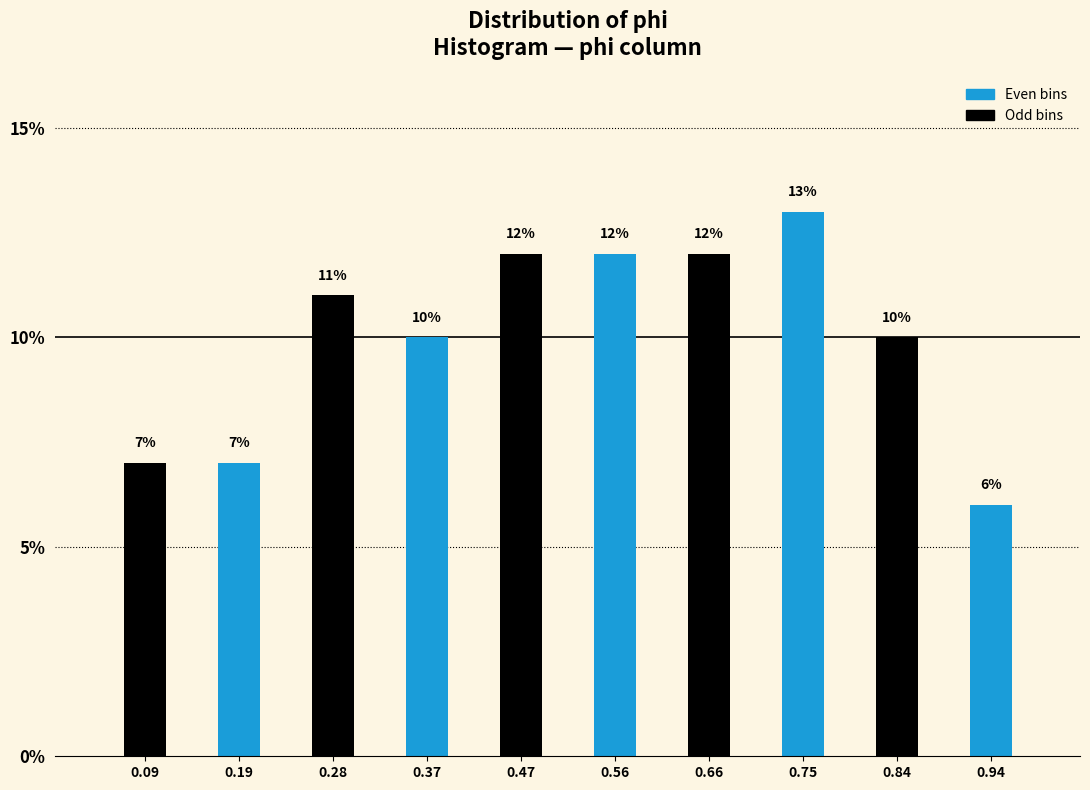

Reading left to right, transcribe this chart: for each bar, give the range it covers on the x-axis and its height. The bar edges are not printed on the chart, so give them approximately, as read against the axis.

0.05 to 0.14: 7
0.14 to 0.23: 7
0.23 to 0.33: 11
0.33 to 0.42: 10
0.42 to 0.52: 12
0.52 to 0.61: 12
0.61 to 0.70: 12
0.70 to 0.80: 13
0.80 to 0.89: 10
0.89 to 0.98: 6